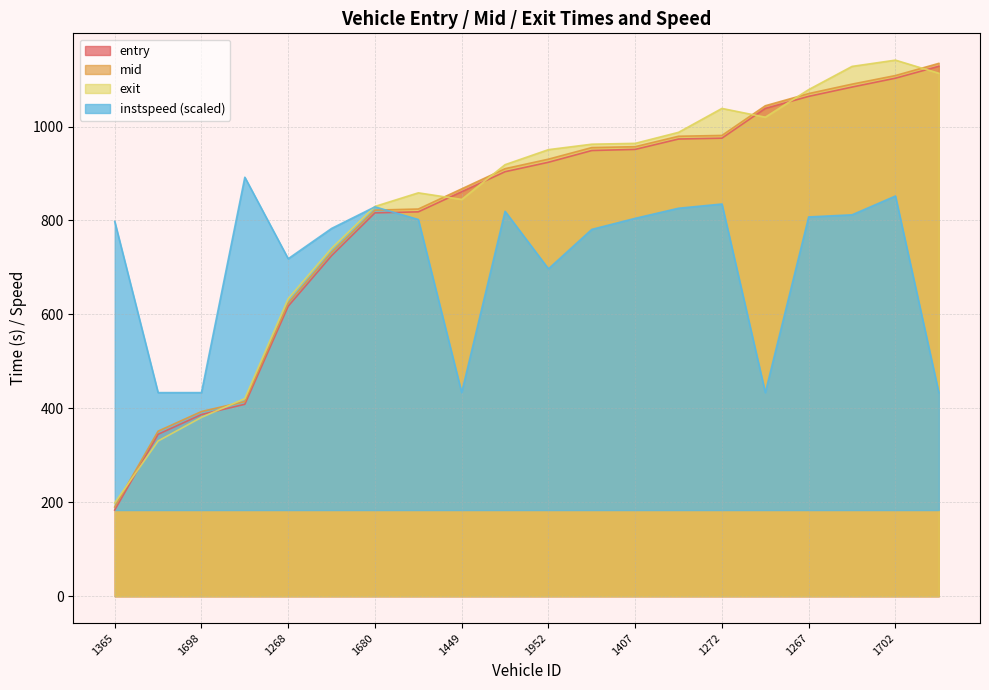

True or false: mid and instspeed intersect in this chart.

True